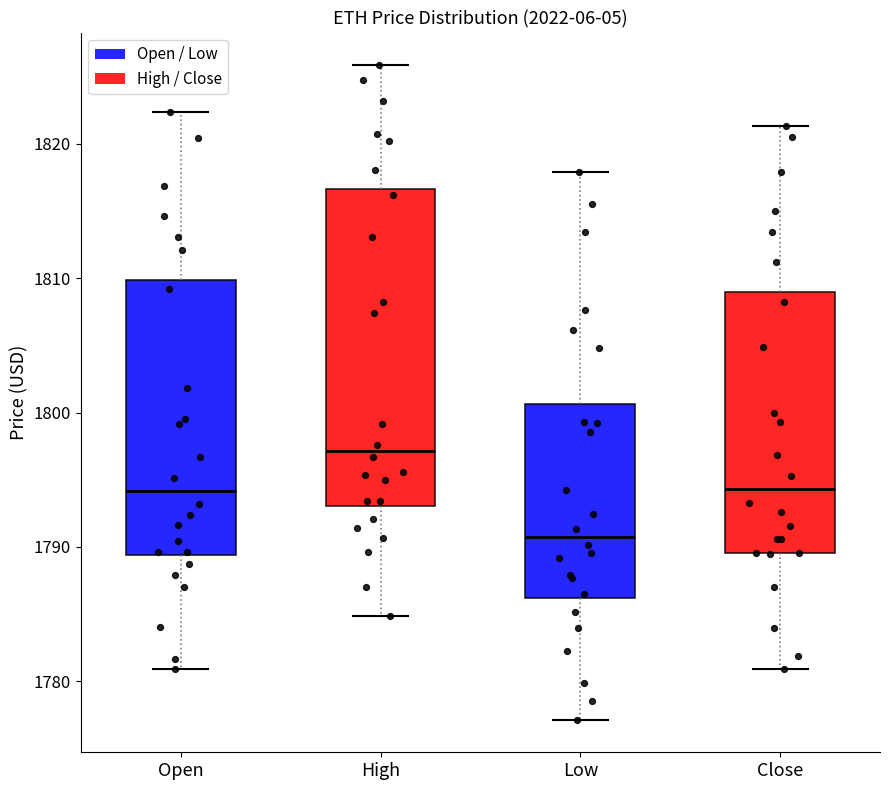

Which box has the highest median line?

High